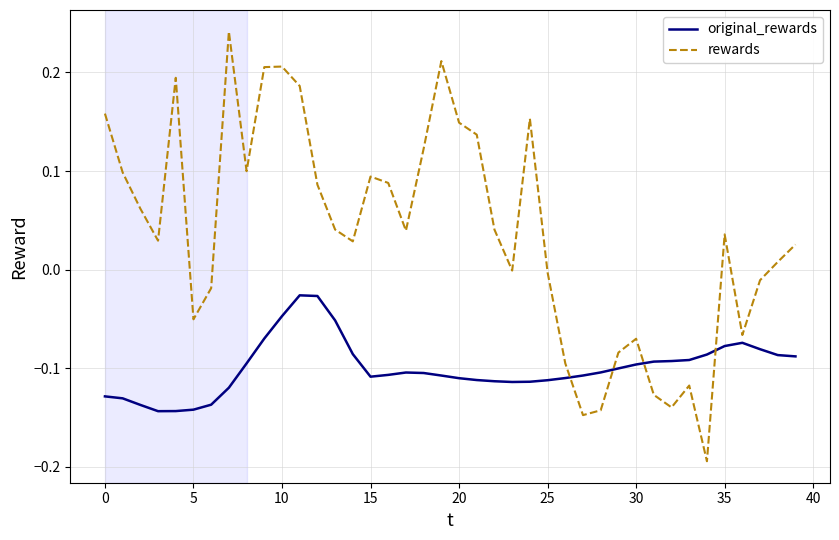

Which series has the largest total across all categories?

rewards